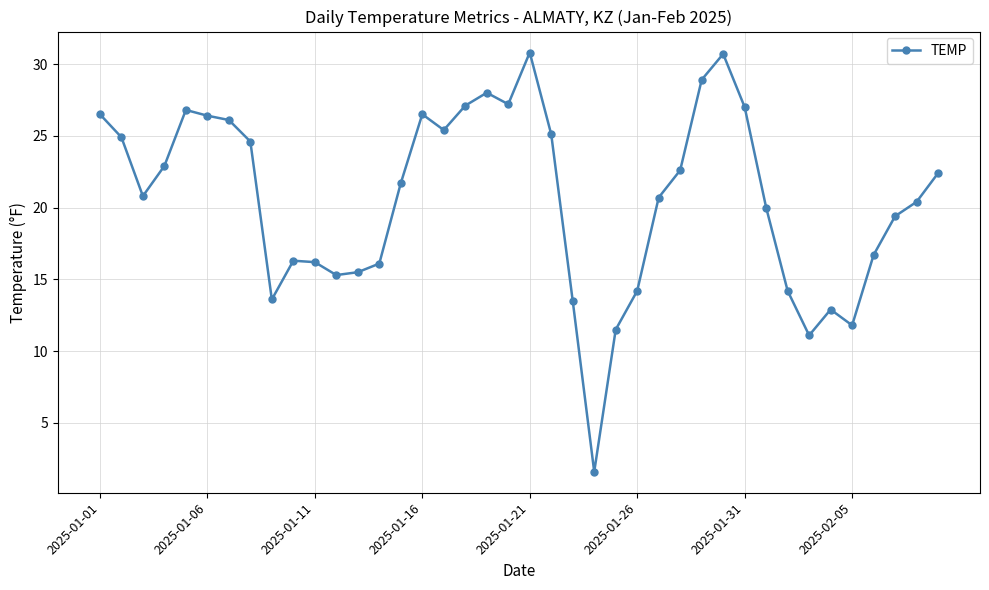

What is the difference between the maximum and minimum values?

29.2